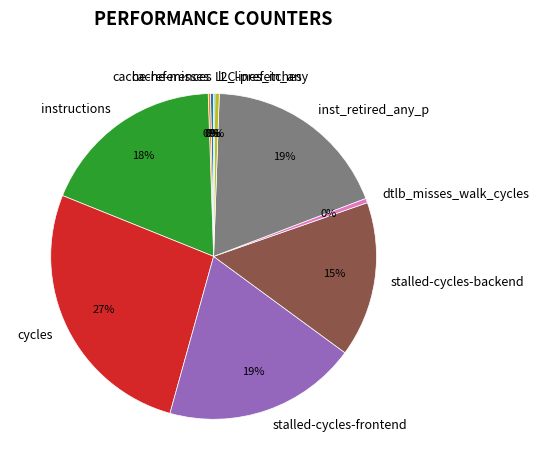

What is the largest slice in the pie chart?

cycles